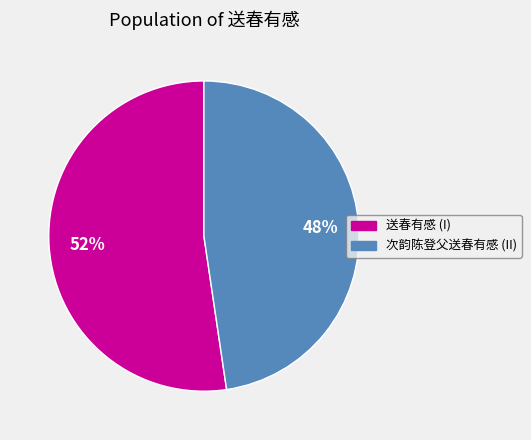

True or false: 次韵陈登父送春有感 (II) accounts for 48% of the total.

True